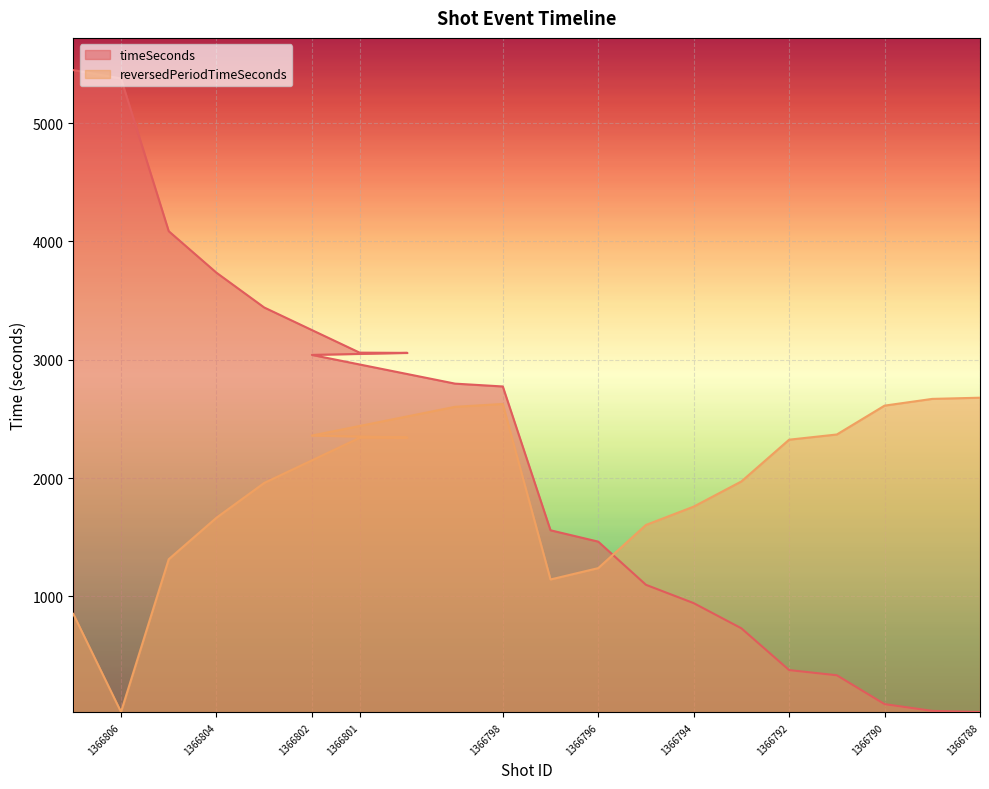

Reading right to left, list all the values displayed in this chart.

timeSeconds: 21	31	88	332	376	729	942	1097	1462	1558	2774	2798	3058	3060	3041	3442	3736	4087	5378	5449
reversedPeriodTimeSeconds: 2679	2669	2612	2368	2324	1971	1758	1603	1238	1142	2626	2602	2342	2340	2359	1958	1664	1313	22	851